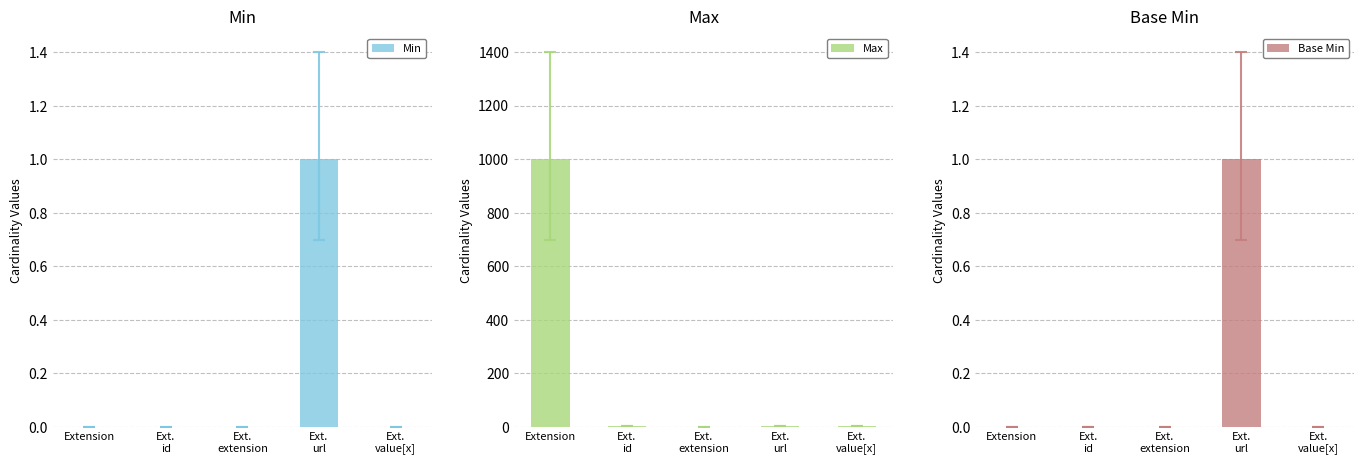

Reading left to right, extract all data points from this chart.

Min: Extension=0	Ext.
id=0	Ext.
extension=0	Ext.
url=1	Ext.
value[x]=0
Max: Extension=999	Ext.
id=1	Ext.
extension=0	Ext.
url=1	Ext.
value[x]=1
Base Min: Extension=0	Ext.
id=0	Ext.
extension=0	Ext.
url=1	Ext.
value[x]=0